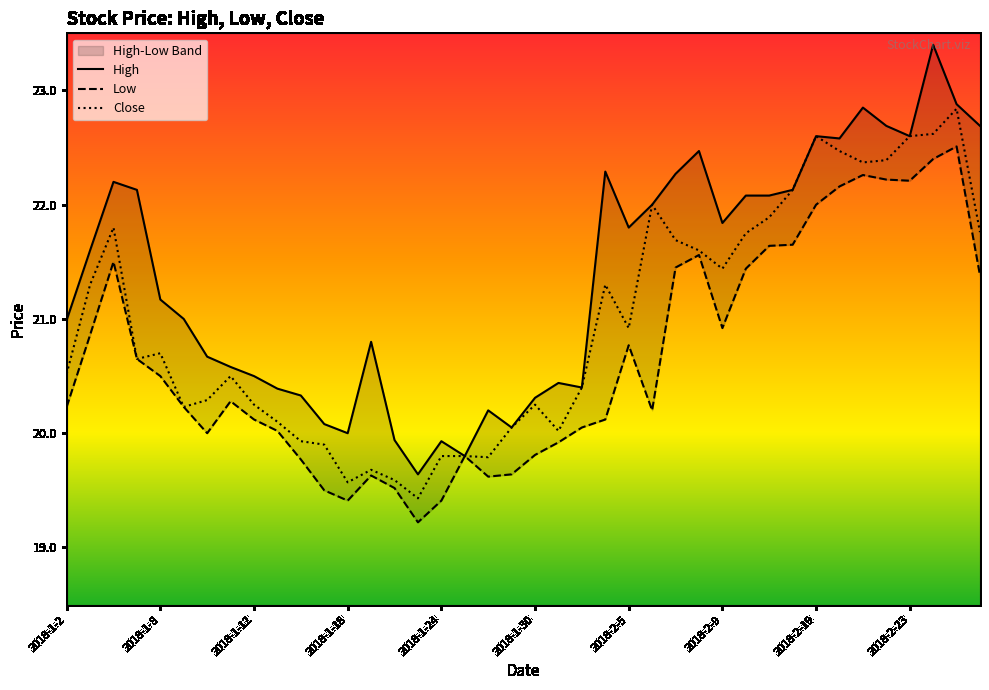

Reading left to right, list all the values displayed in this chart.

High: 21.0	21.6	22.2	22.1	21.2	21.0	20.7	20.6	20.5	20.4	20.3	20.1	20.0	20.8	19.9	19.6	19.9	19.8	20.2	20.0	20.3	20.4	20.4	22.3	21.8	22.0	22.3	22.5	21.8	22.1	22.1	22.1	22.6	22.6	22.9	22.7	22.6	23.4	22.9	22.7
Low: 20.2	20.9	21.5	20.6	20.5	20.2	20.0	20.3	20.1	20.0	19.8	19.5	19.4	19.6	19.5	19.2	19.4	19.8	19.6	19.6	19.8	19.9	20.0	20.1	20.8	20.2	21.5	21.6	20.9	21.4	21.6	21.6	22.0	22.2	22.3	22.2	22.2	22.4	22.5	21.4
Close: 20.5	21.3	21.8	20.6	20.7	20.2	20.3	20.5	20.2	20.1	19.9	19.9	19.6	19.7	19.6	19.4	19.8	19.8	19.8	20.0	20.2	20.0	20.4	21.3	20.9	22.0	21.7	21.6	21.4	21.8	21.9	22.1	22.6	22.5	22.4	22.4	22.6	22.6	22.8	21.8